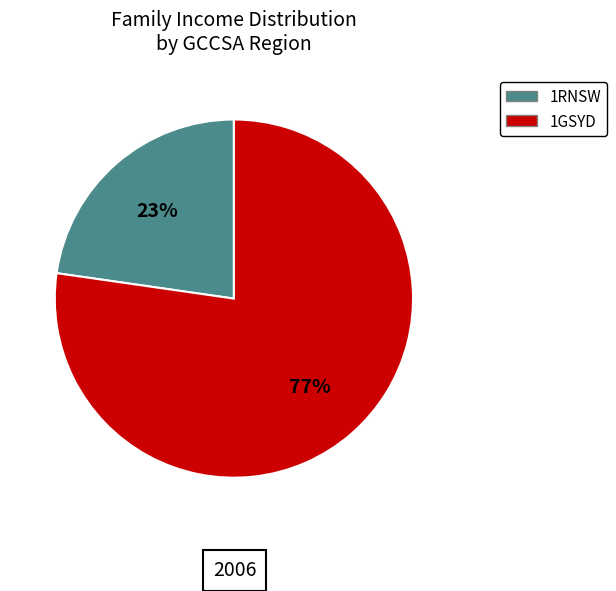

To the nearest percent, what percentage of the pie is 1GSYD?

77%